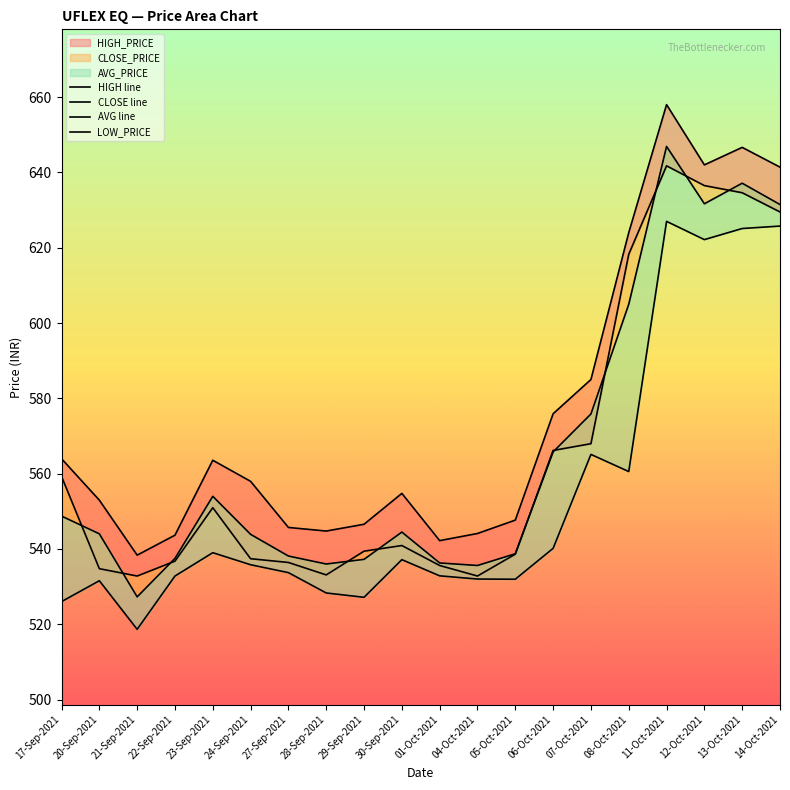

True or false: AVG line and CLOSE line intersect in this chart.

True